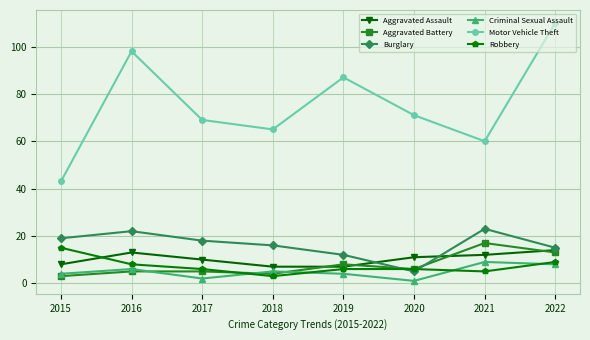

What is the spread (max minus min) of values at 2015?

40